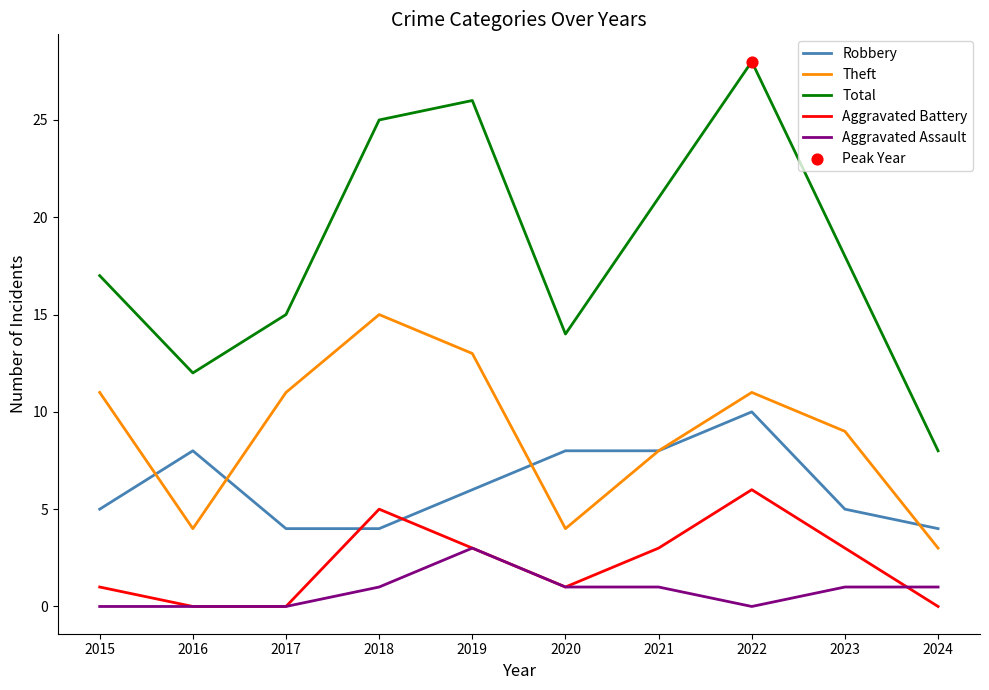

What is the total value across all series at 2020?

28